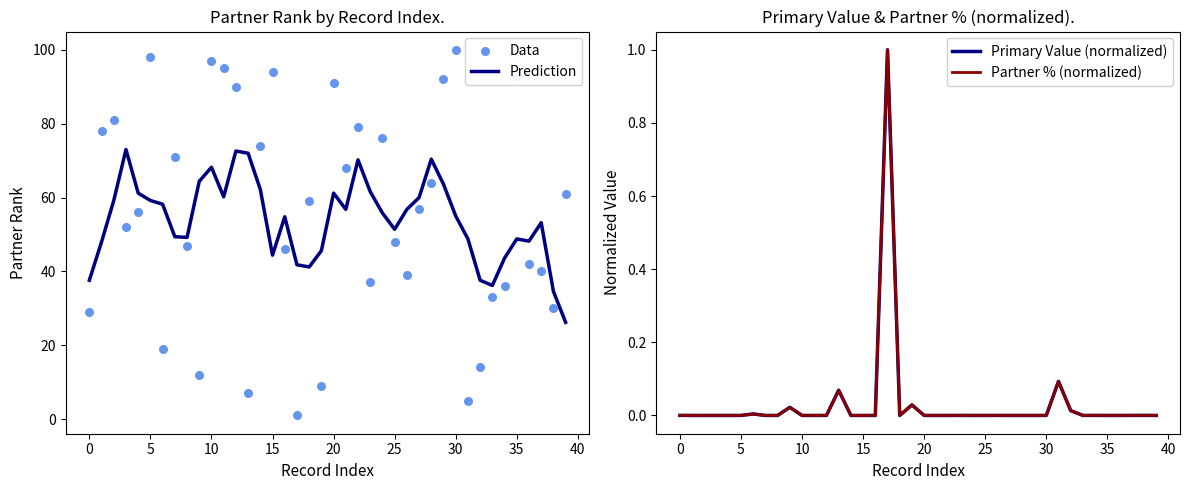

Which series has the largest Y range (max minus min)?

Data